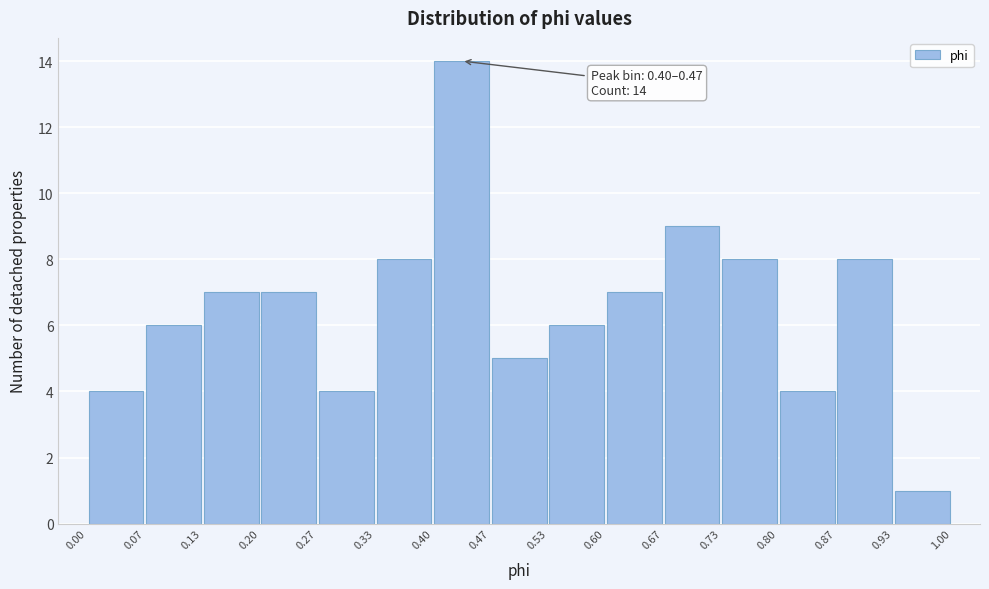

Which range on the x-axis has the tallest bar?

0.40 to 0.47